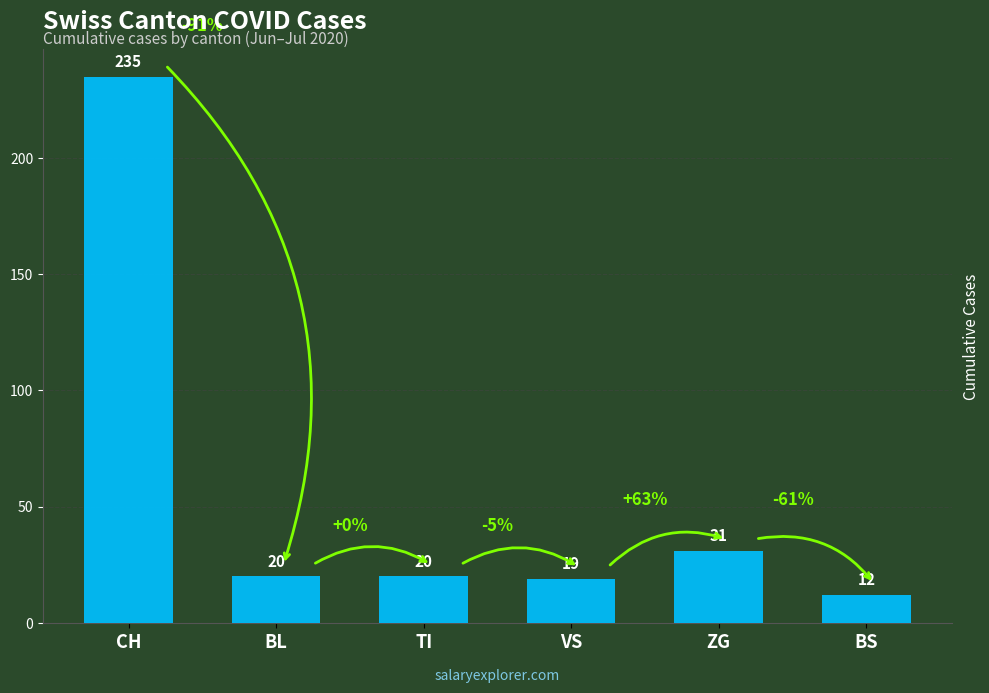

What is the label of the 5th bar from the right?

BL